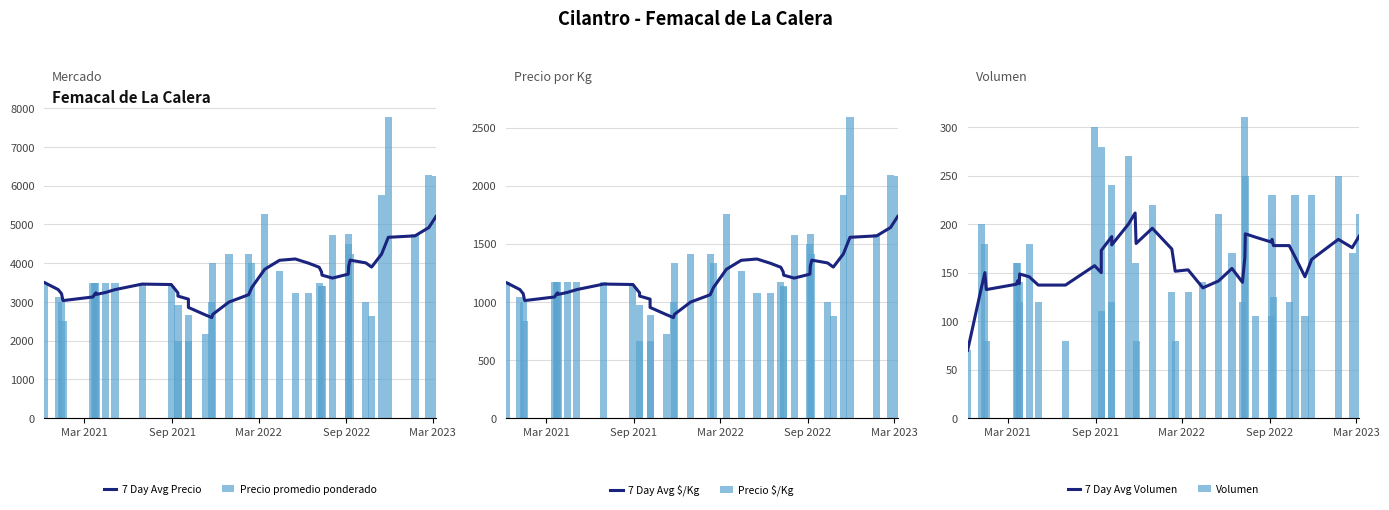

What is the lowest value of the Precio promedio ponderado series?

2000.0